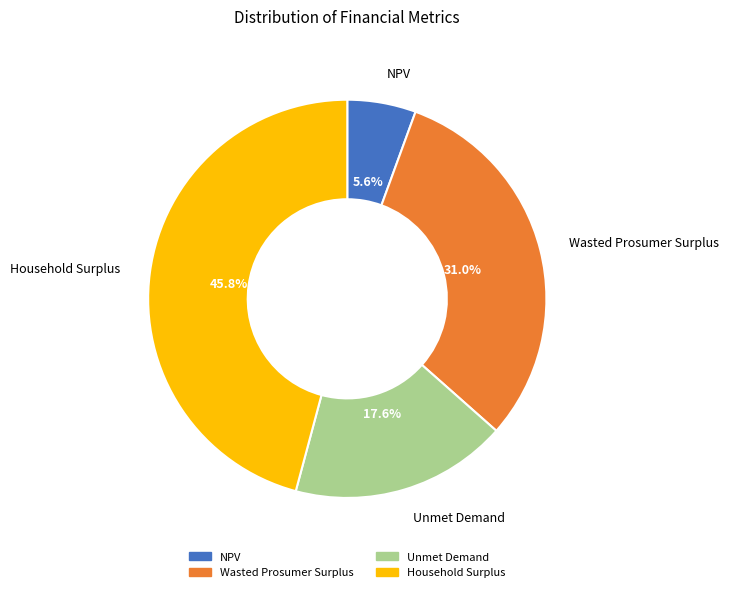

To the nearest percent, what is the combined percentage of Wasted Prosumer Surplus and Unmet Demand?

49%